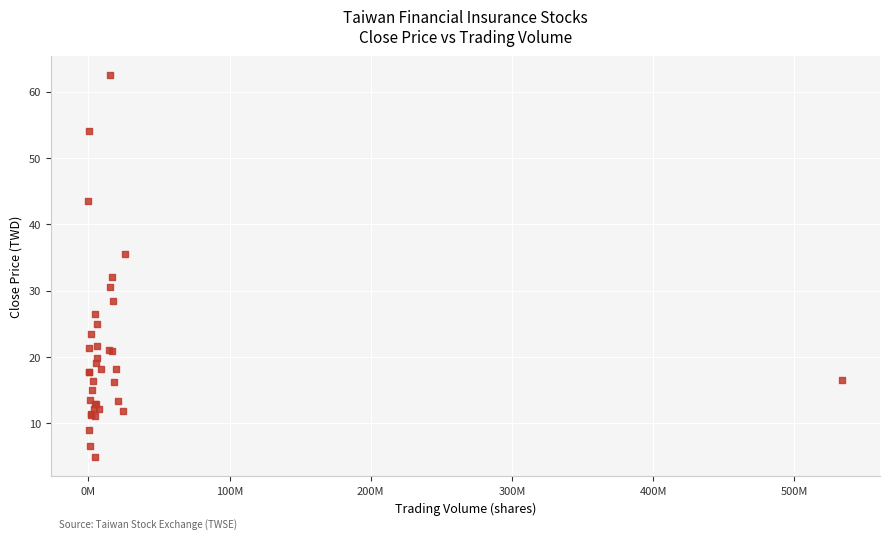

What Y value in the scatter plot is closest to 33?

32.0